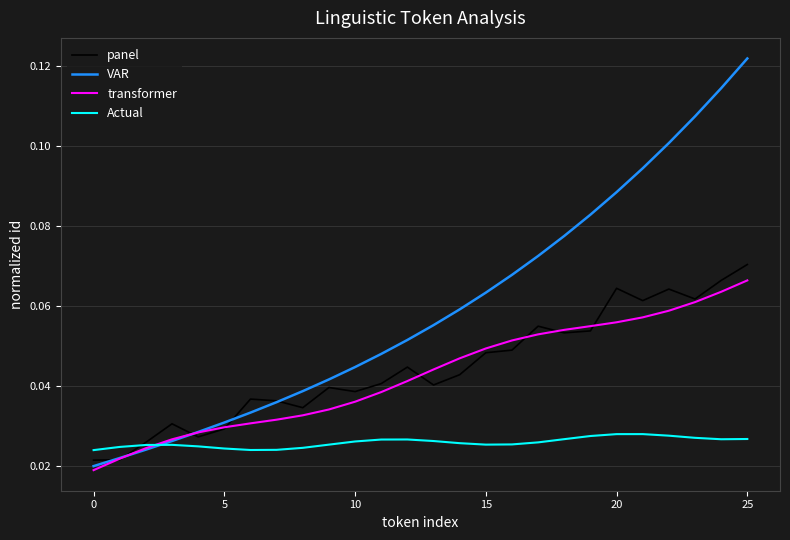

Which series has the largest total across all categories?

VAR